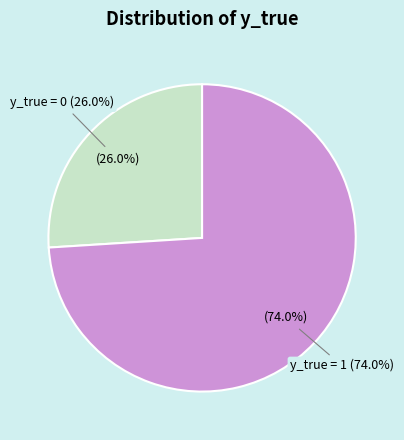

Which category has the biggest portion of the pie?

y_true = 1